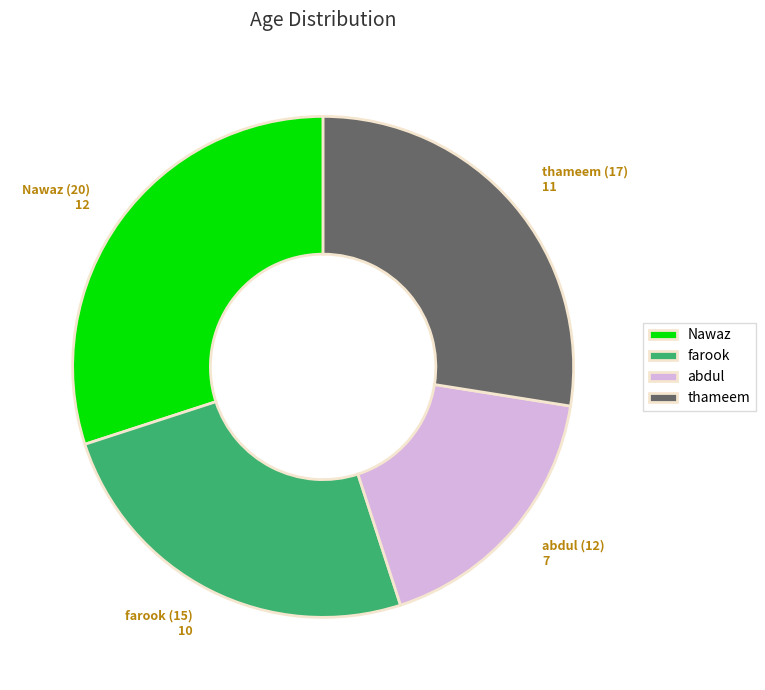

Does abdul represent more than half of the total?

No